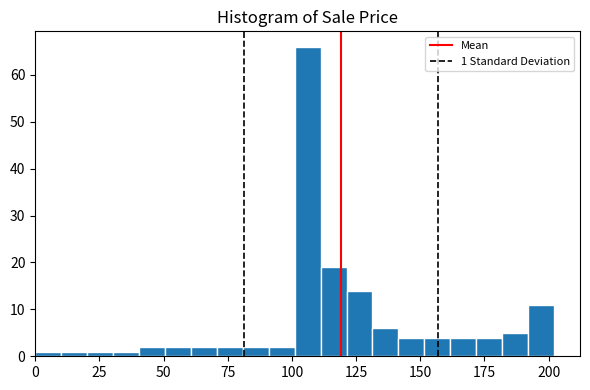

Read against the x-axis, roughly where is the centre of the tallest bar?

105